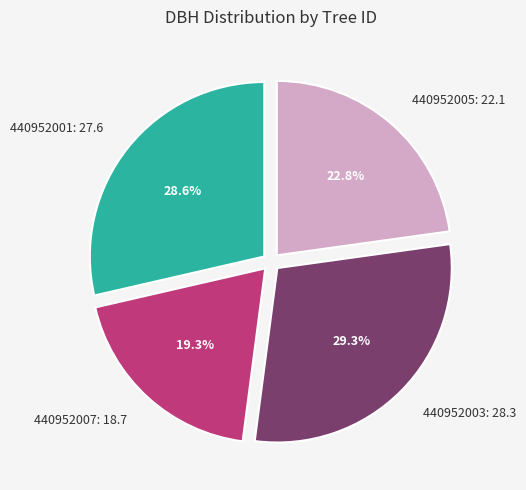

To the nearest percent, what is the difference between the largest and smallest slice percentages?

10%